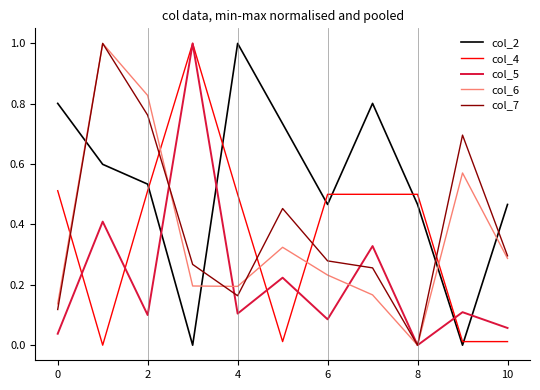

What is the sum of all col_4 values?

4.1